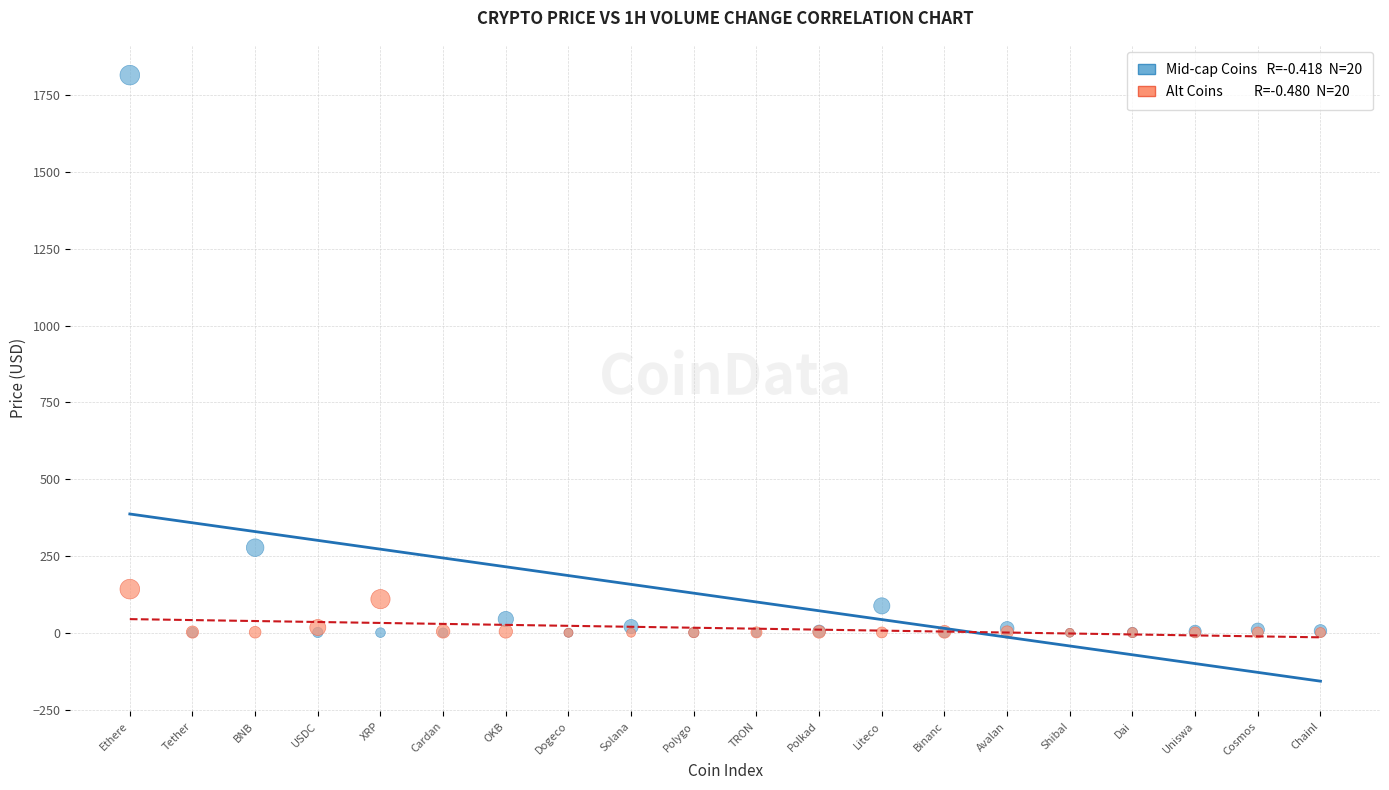

Across all series, what Y value is closest to 907?

277.1